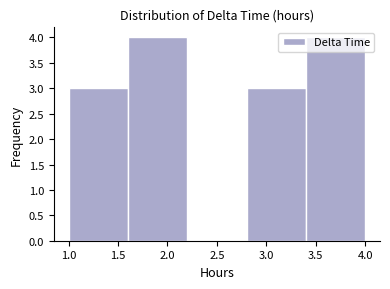

Reading left to right, transcribe this chart: for each bar, give the range it covers on the x-axis and its height. The values are not printed on the chart, so give them approximately, as read against the axis.

1.0 to 1.6: 3
1.6 to 2.2: 4
2.2 to 2.8: 0
2.8 to 3.4: 3
3.4 to 4.0: 4